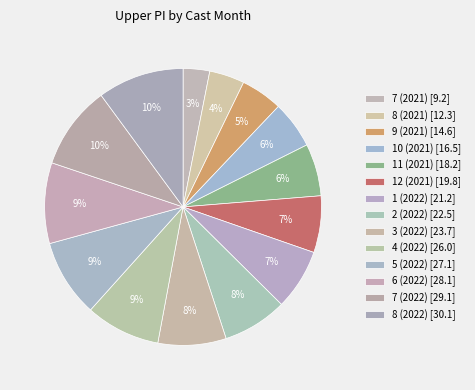

Combined, what portion of the pie is 12 (2021) and 6 (2022)?

16.0%